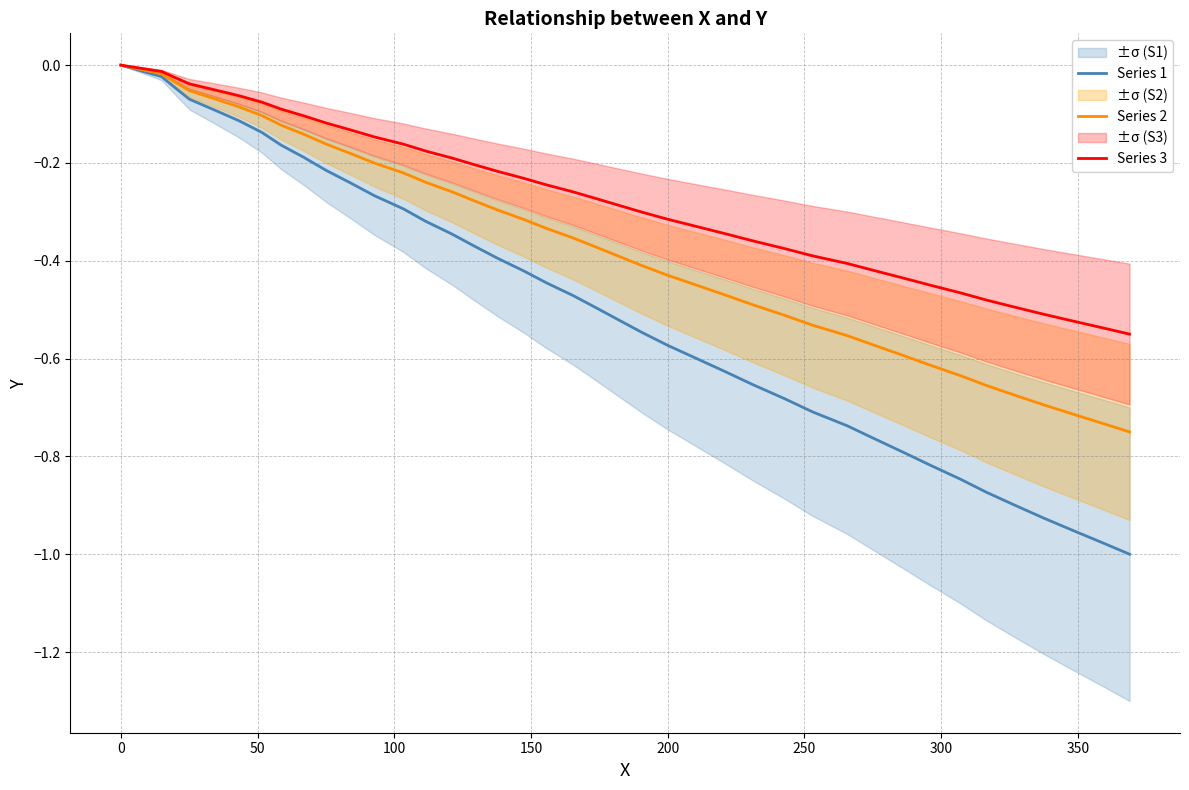

Reading left to right, list all the values displayed in this chart.

Series 1: 0.0	-0.0	-0.0	-0.1	-0.1	-0.1	-0.1	-0.2	-0.2	-0.2	-0.2	-0.3	-0.3	-0.3	-0.3	-0.4	-0.4	-0.4	-0.4	-0.5	-0.5	-0.5	-0.5	-0.6	-0.6	-0.6	-0.7	-0.7	-0.7	-0.7	-0.8	-0.8	-0.8	-0.8	-0.9	-0.9	-0.9	-1.0	-1.0	-1.0
Series 2: 0.0	-0.0	-0.0	-0.1	-0.1	-0.1	-0.1	-0.1	-0.1	-0.2	-0.2	-0.2	-0.2	-0.2	-0.3	-0.3	-0.3	-0.3	-0.3	-0.4	-0.4	-0.4	-0.4	-0.4	-0.4	-0.5	-0.5	-0.5	-0.5	-0.6	-0.6	-0.6	-0.6	-0.6	-0.7	-0.7	-0.7	-0.7	-0.7	-0.8
Series 3: 0.0	-0.0	-0.0	-0.0	-0.1	-0.1	-0.1	-0.1	-0.1	-0.1	-0.1	-0.1	-0.2	-0.2	-0.2	-0.2	-0.2	-0.2	-0.2	-0.3	-0.3	-0.3	-0.3	-0.3	-0.3	-0.3	-0.4	-0.4	-0.4	-0.4	-0.4	-0.4	-0.5	-0.5	-0.5	-0.5	-0.5	-0.5	-0.5	-0.6